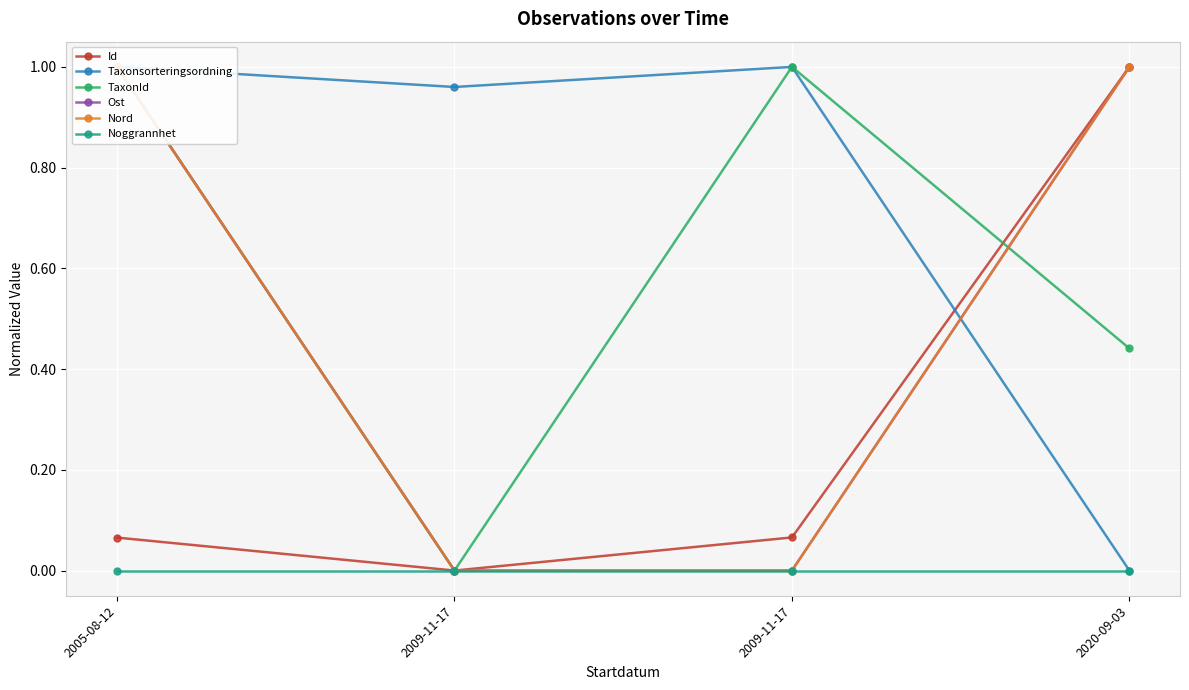

What is the sum of all TaxonId values?

2.4